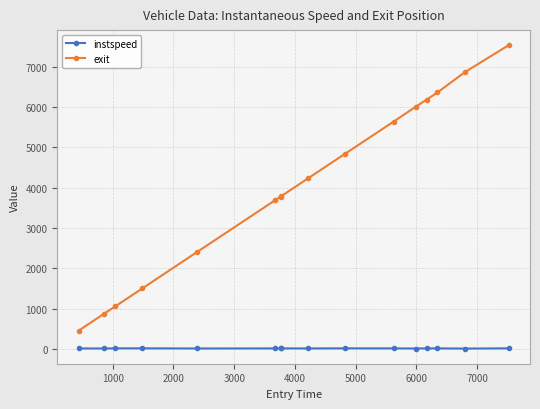

Which series has the widest spread of values?

exit